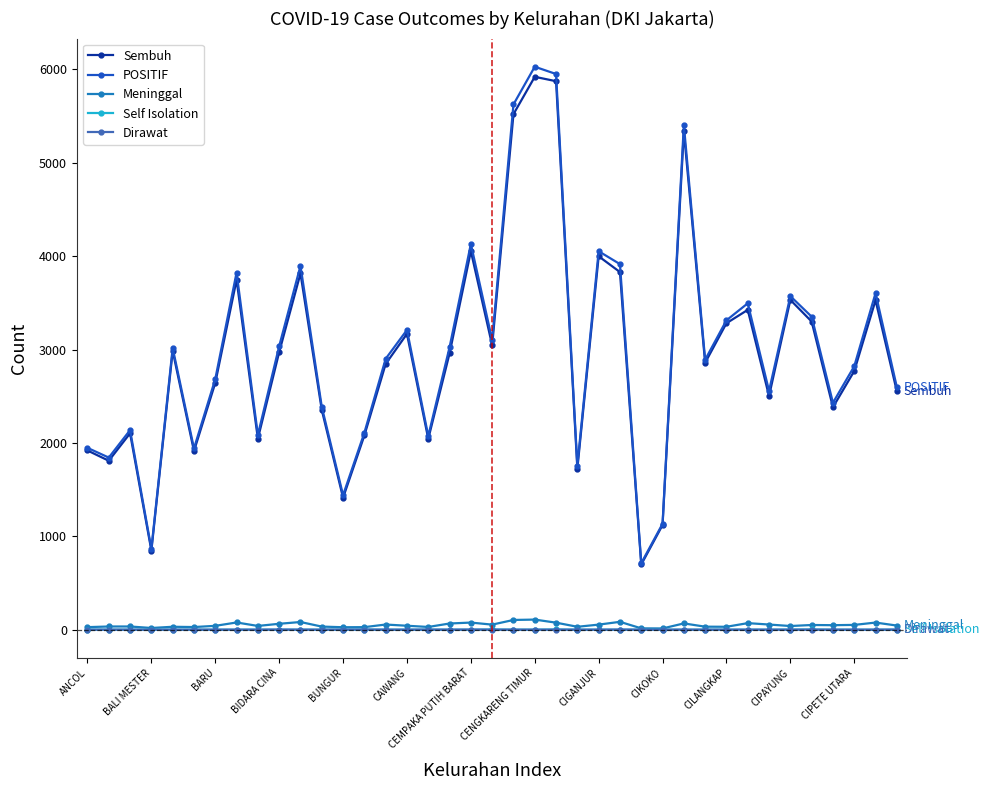

What is the maximum value shown in the chart?

6029